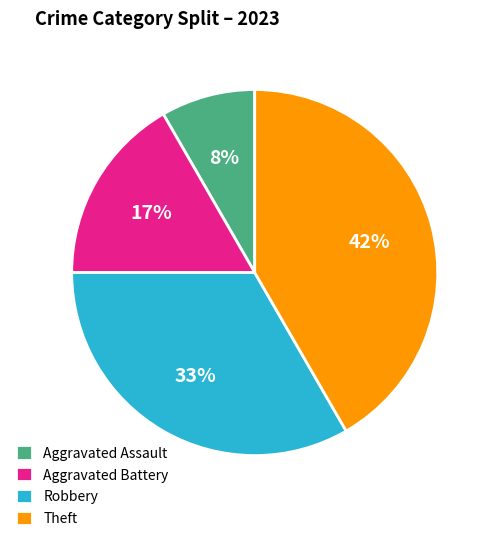

Is there any slice that represents more than half of the pie?

No